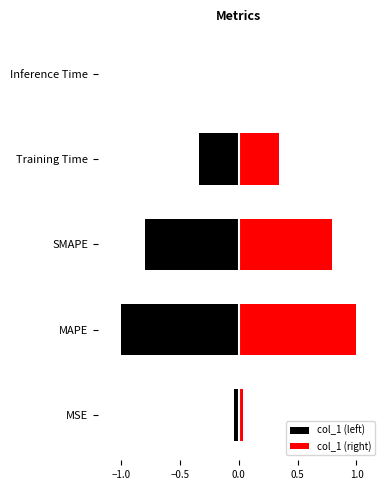

Rank the series by their maximum value, from highest to lowest.

col_1 (right), col_1 (left)